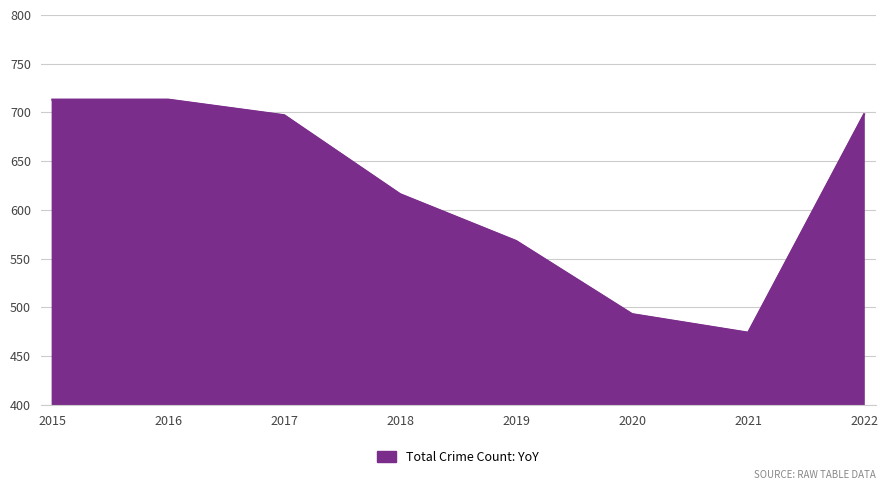

What is the difference between the maximum and minimum values?

239